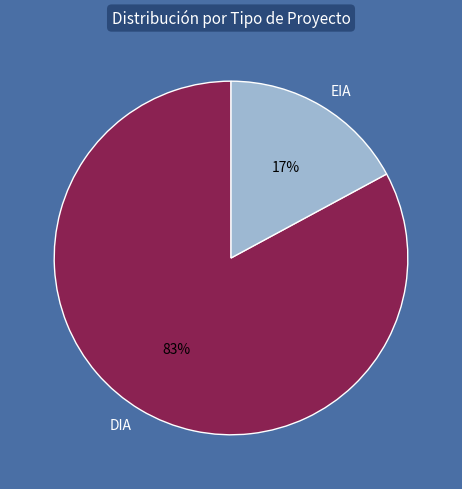

The EIA slice represents 17% of the pie. True or false?

True